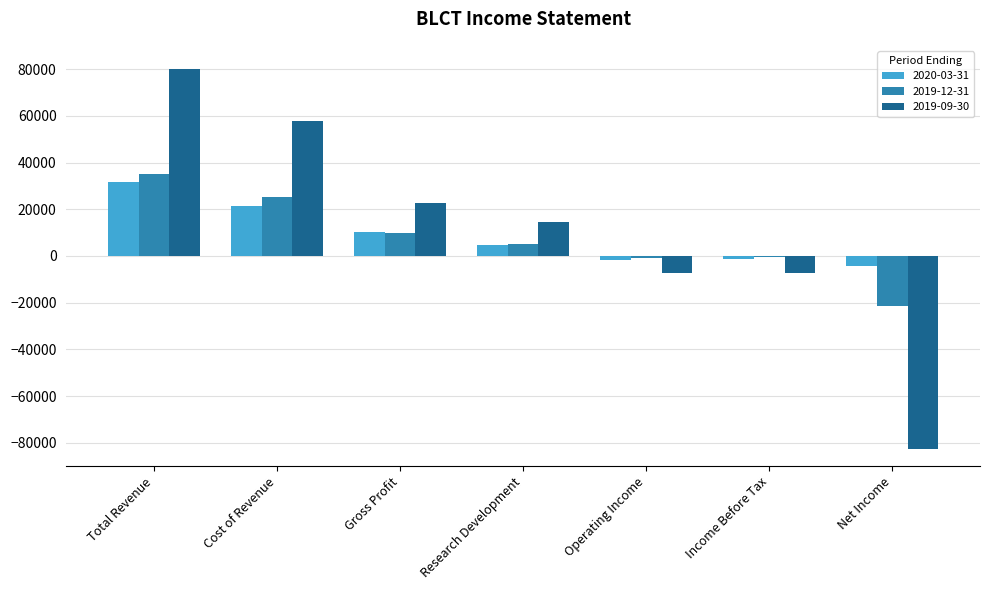

What is the maximum value shown in the chart?

80200